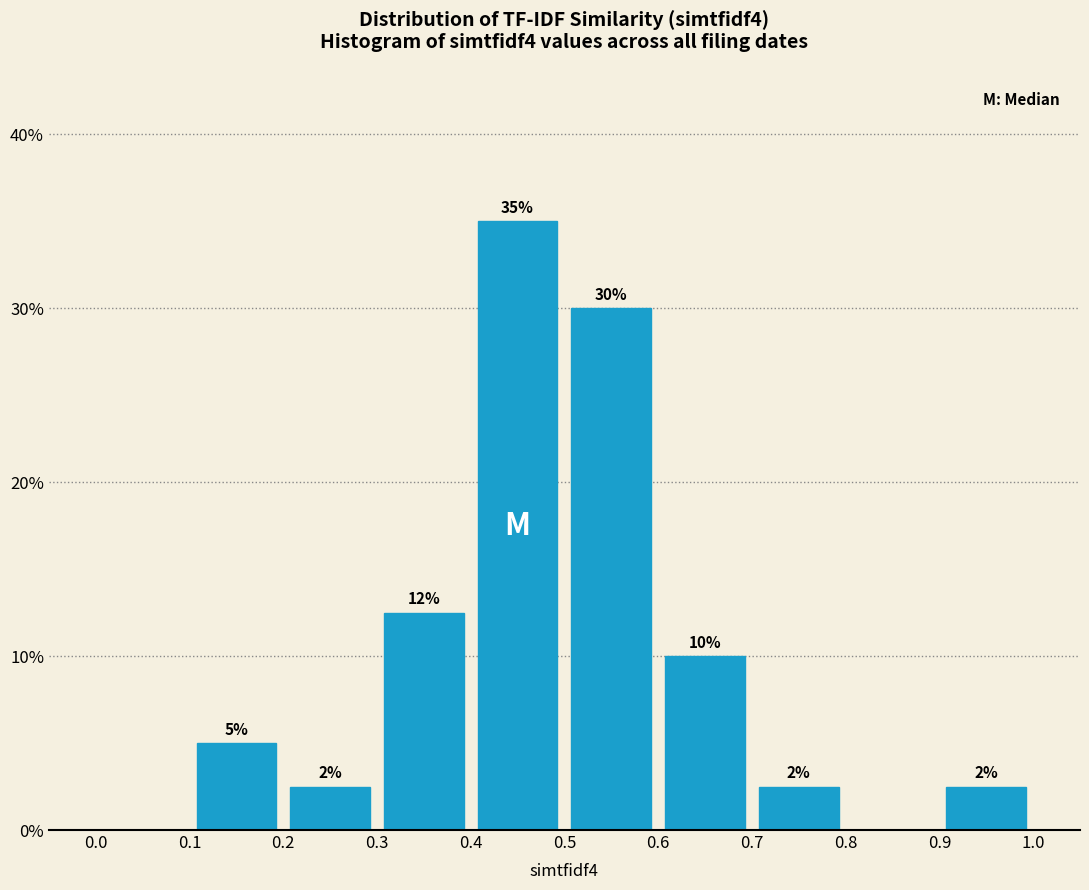

Which range on the x-axis has the tallest bar?

0.4 to 0.5